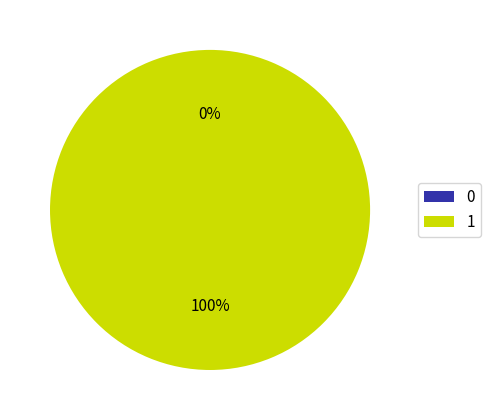

True or false: 1 accounts for 100% of the total.

True